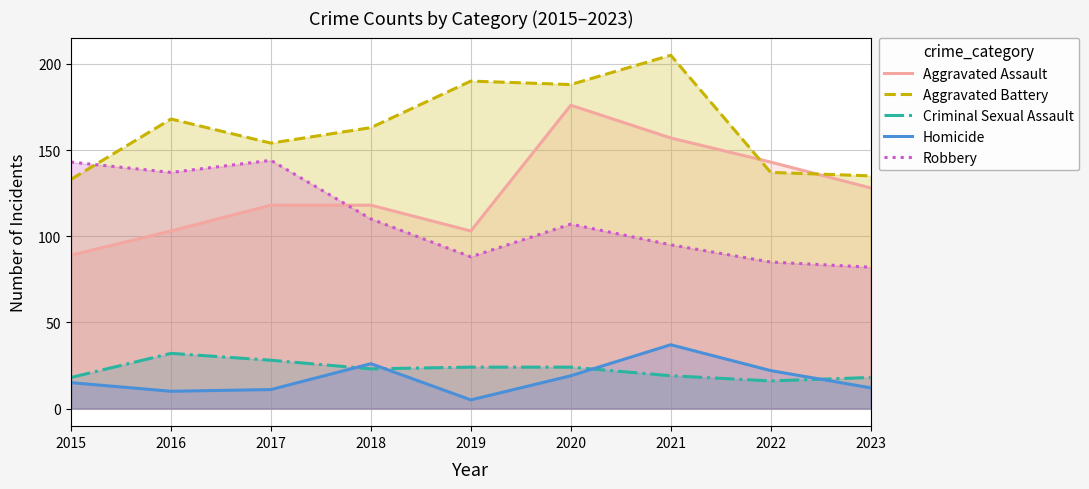

How many series are shown in this chart?

5